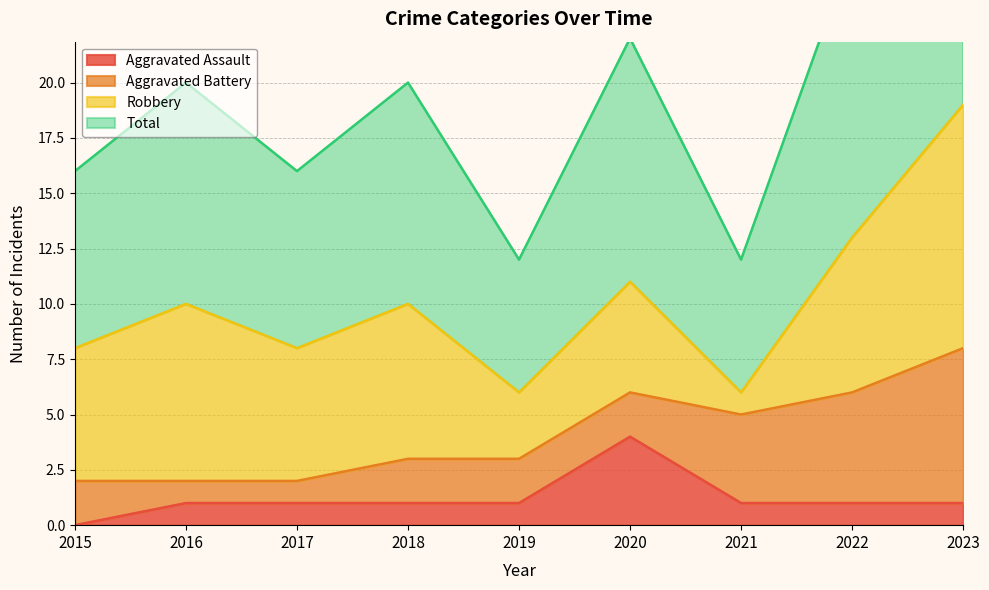

True or false: Total has more than 0 points higher than both neighbors.

True